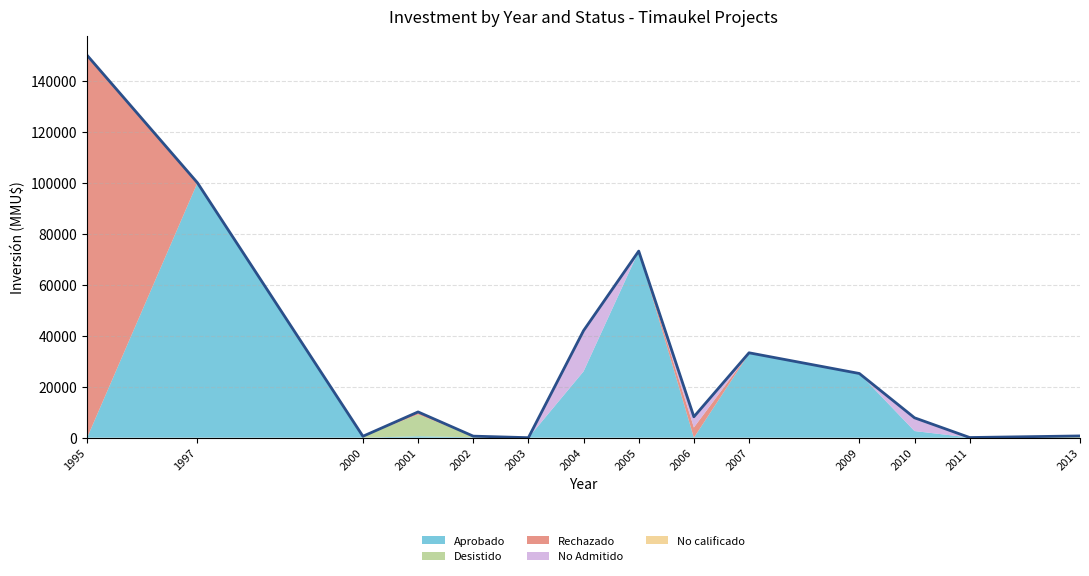

Is it true that Rechazado equals 92304 at 2003?

False